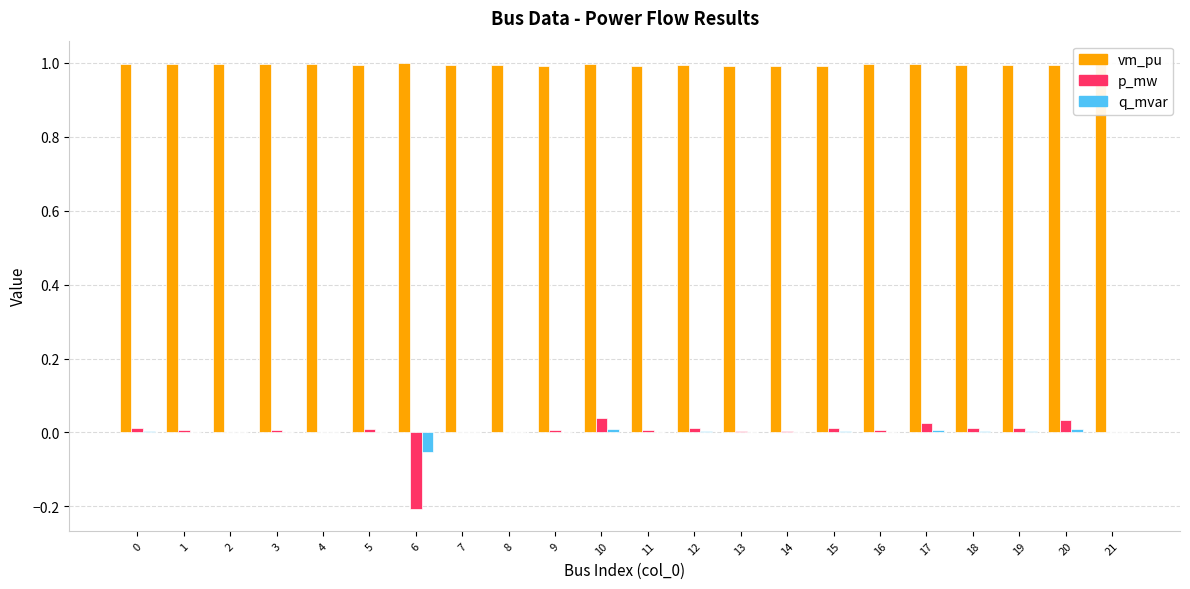

Are the bars horizontal?

No